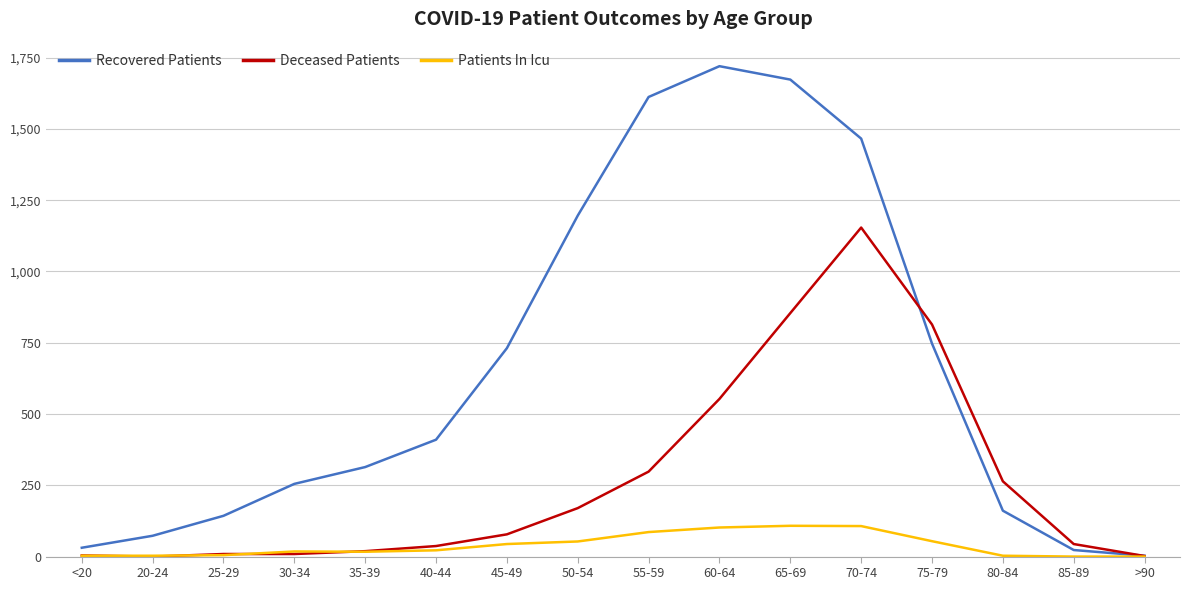

What is the spread (max minus min) of values at <20?

28